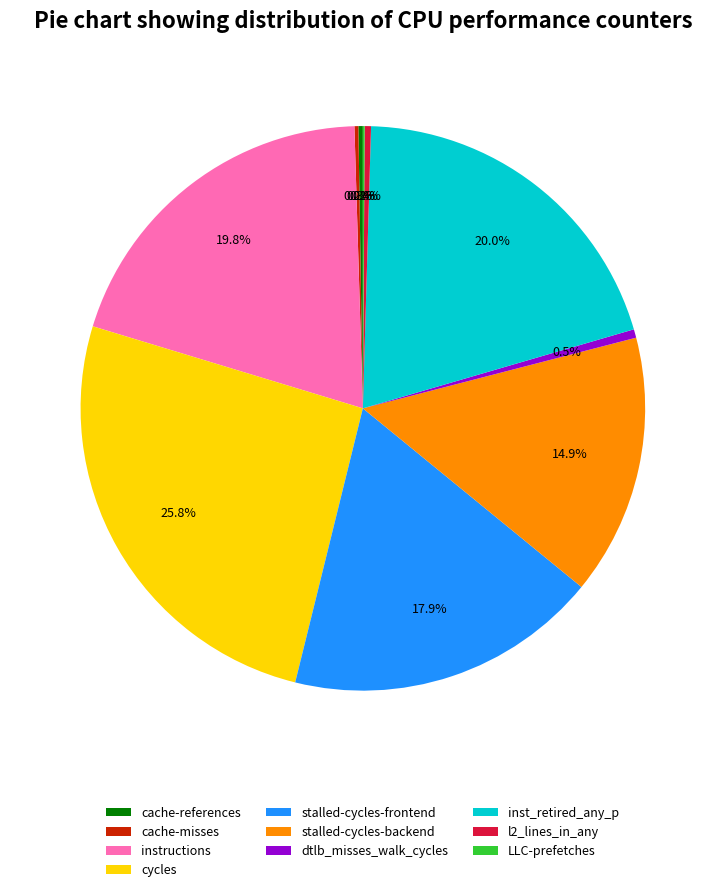

What is the total percentage of inst_retired_any_p and dtlb_misses_walk_cycles?

20.5%